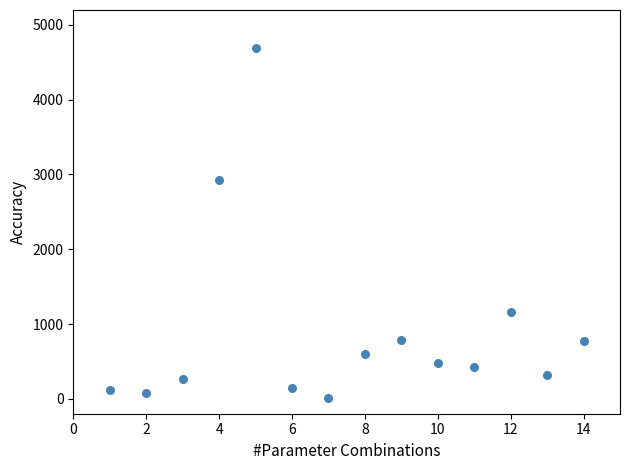

What is the range of X values (max minus min)?

13